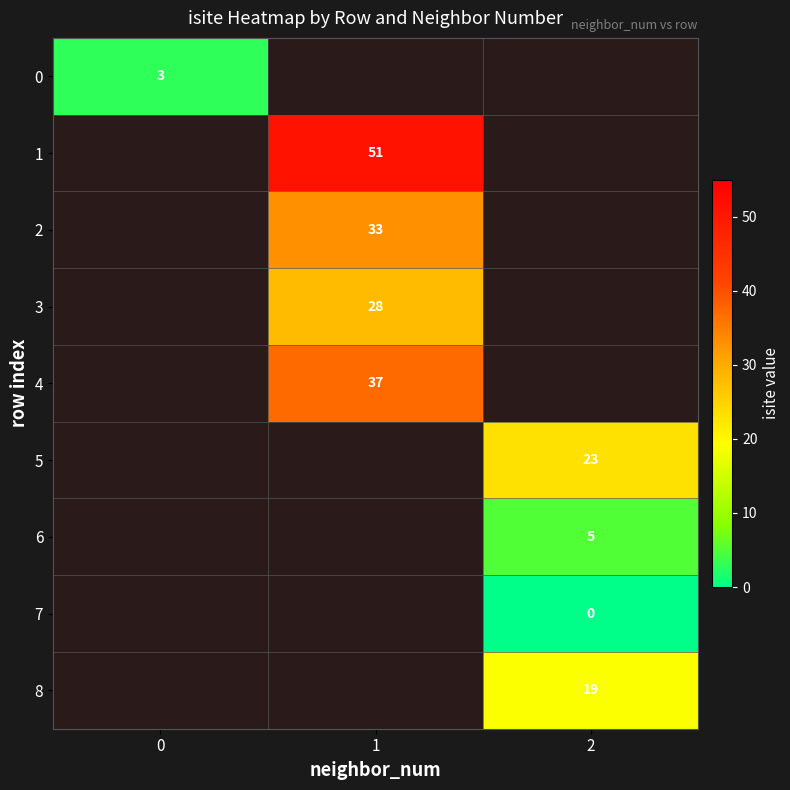

Which has a higher value, 0 or 2?

2